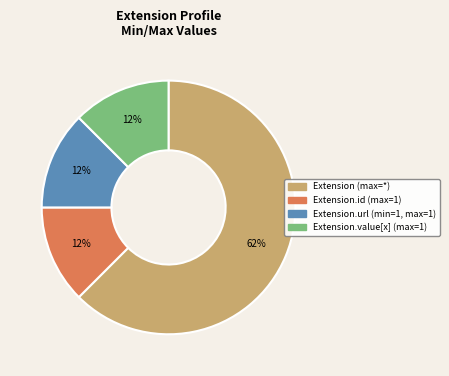

Does Extension.value[x] (max=1) represent more than half of the total?

No